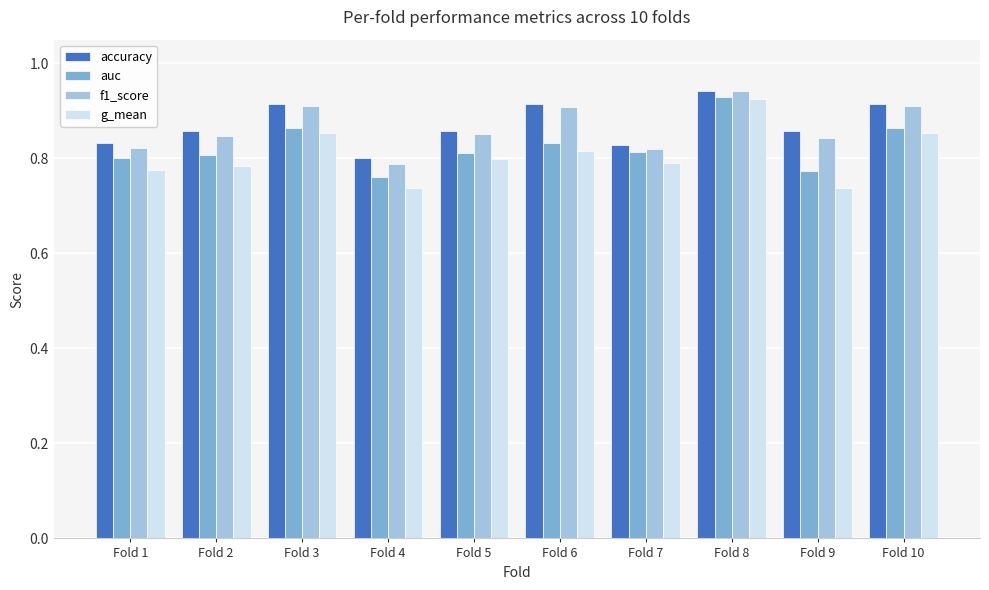

Is it true that g_mean equals 0.2 at Fold 5?

False